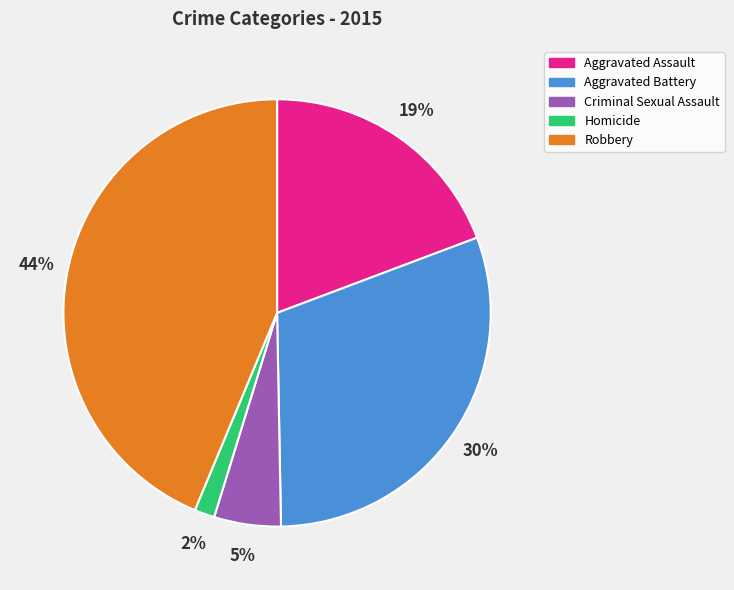

Is the sum of Aggravated Battery and Homicide greater than half?

No